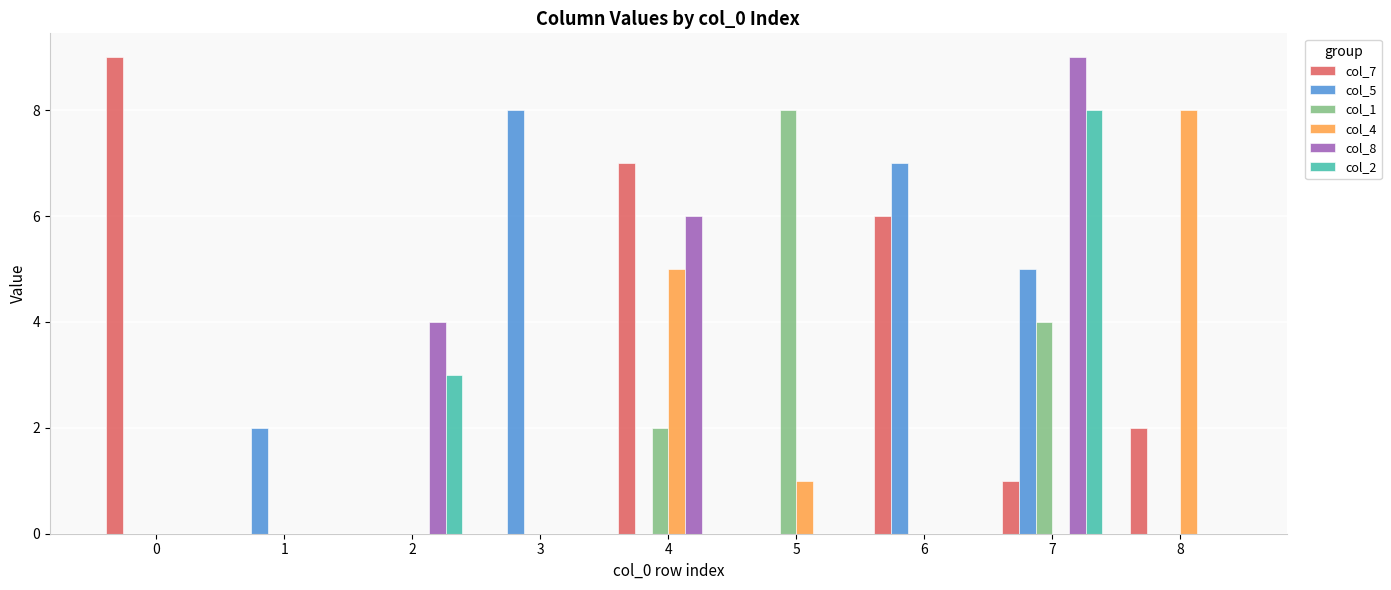

Reading right to left, extract all data points from this chart.

col_7: 8=2	7=1	6=6	5=0	4=7	3=0	2=0	1=0	0=9
col_5: 8=0	7=5	6=7	5=0	4=0	3=8	2=0	1=2	0=0
col_1: 8=0	7=4	6=0	5=8	4=2	3=0	2=0	1=0	0=0
col_4: 8=8	7=0	6=0	5=1	4=5	3=0	2=0	1=0	0=0
col_8: 8=0	7=9	6=0	5=0	4=6	3=0	2=4	1=0	0=0
col_2: 8=0	7=8	6=0	5=0	4=0	3=0	2=3	1=0	0=0